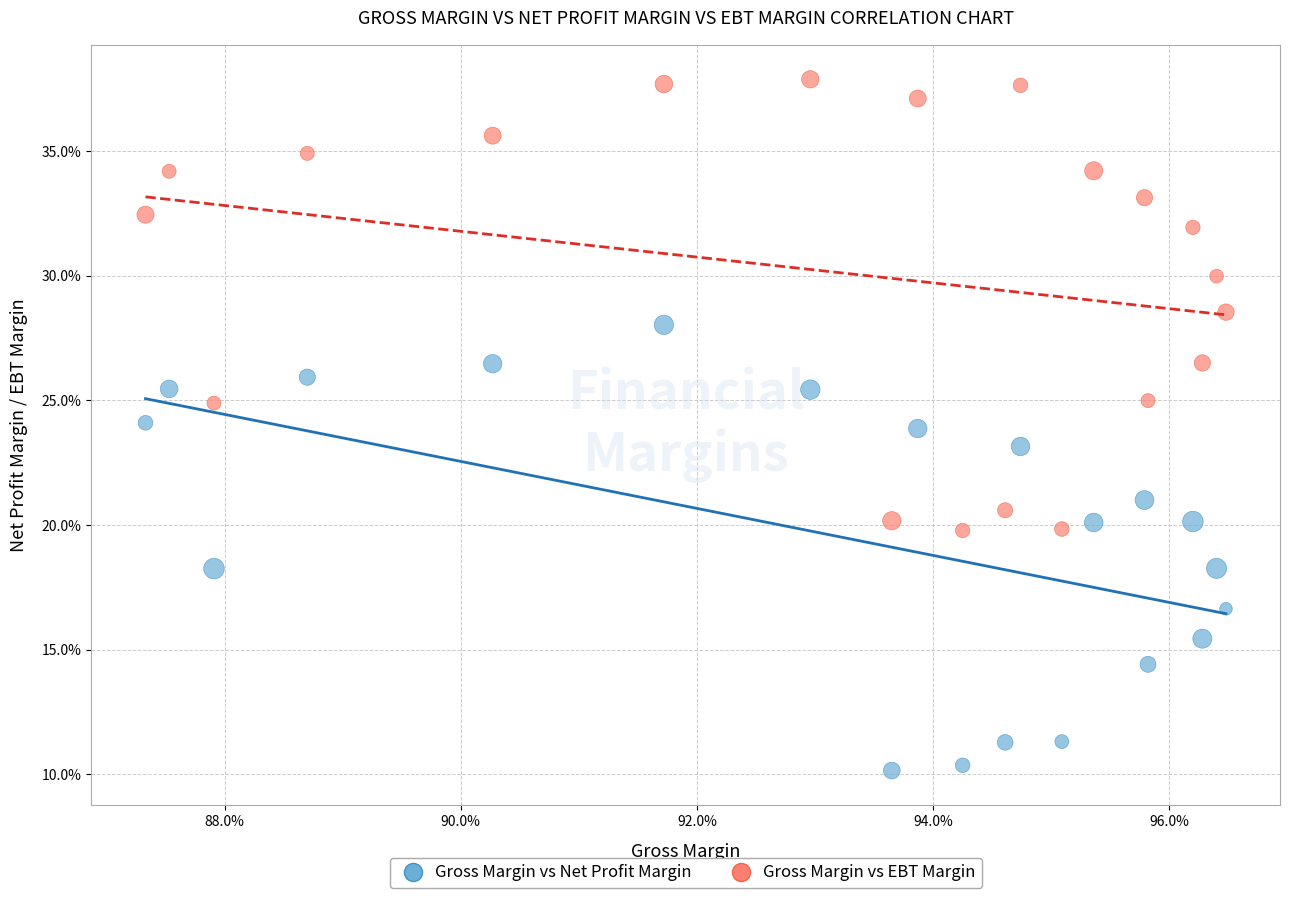

Which series reaches the maximum Y coordinate?

Gross Margin vs EBT Margin